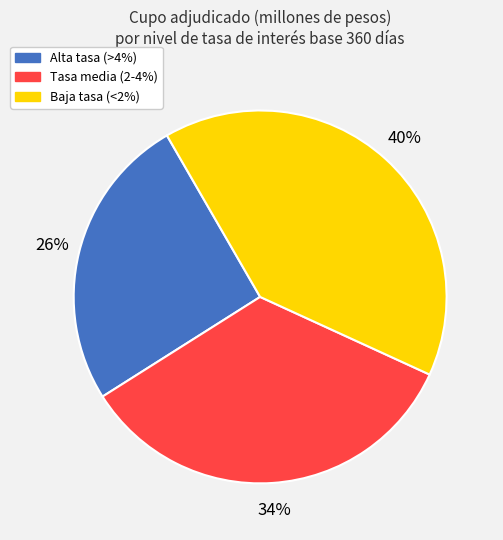

Is there a majority slice in this chart?

No